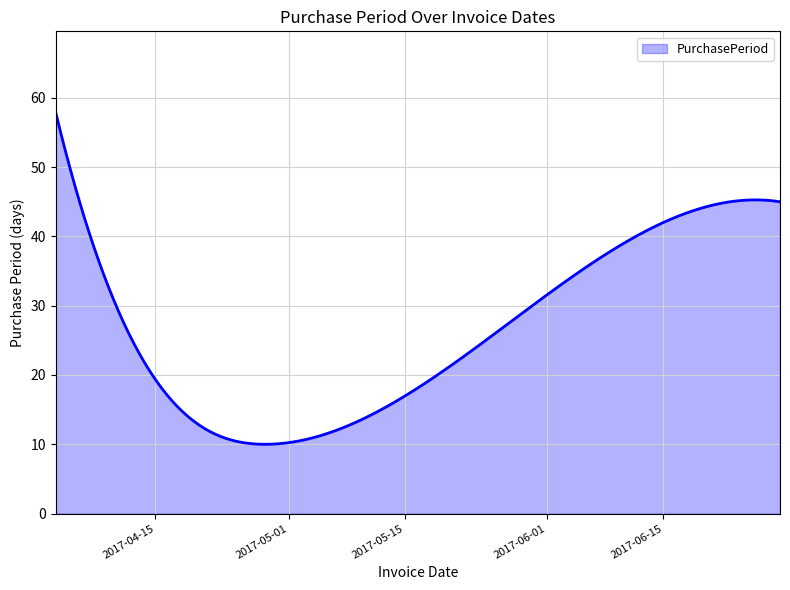

What is the smallest value displayed?

10.0